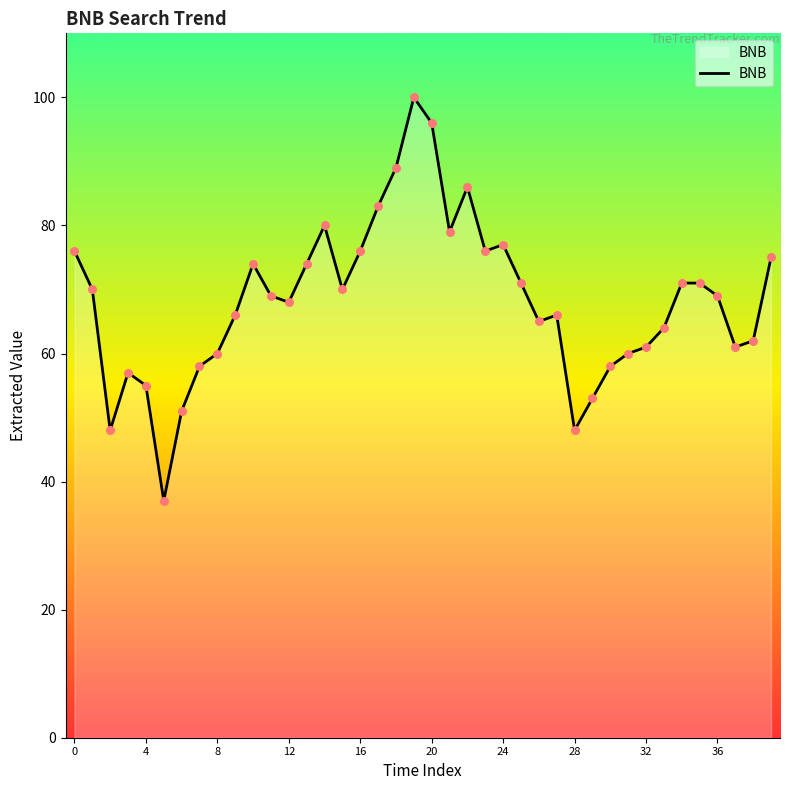

What is the greatest value displayed?

100